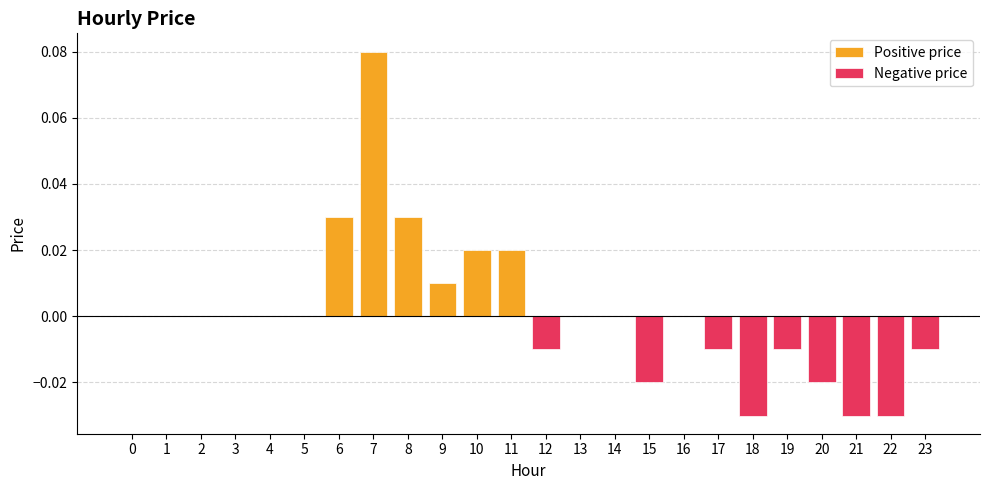

True or false: Positive price has a value of 0.0 at 17.

True